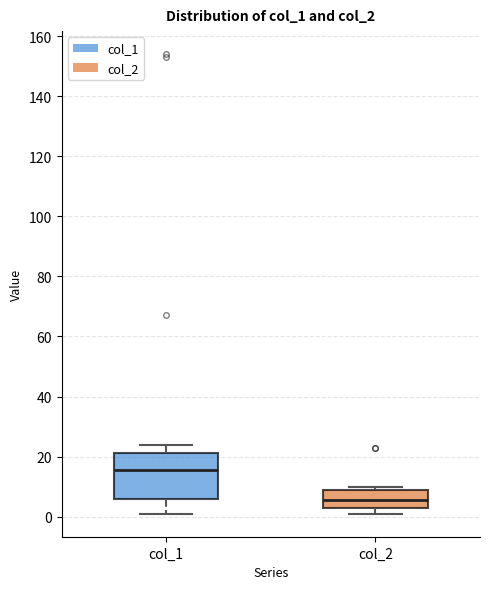

Reading left to right, transcribe this box plot: for each box, give where its median line is, the range the box spans, and where its two whiskers end, as read against the y-axis. The values are not printed on the chart, so give them approximately, as read against the axis.

col_1: median 16, box 6 to 22, whiskers 2 to 24
col_2: median 6, box 4 to 10, whiskers 2 to 10 (just above the box's upper edge)